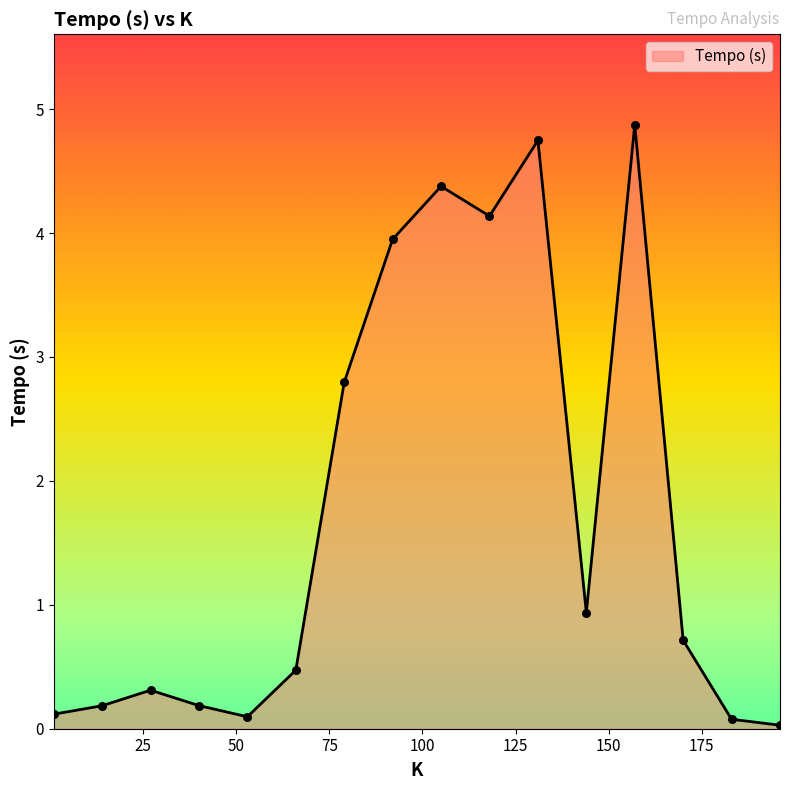

What is the maximum value shown in the chart?

4.9